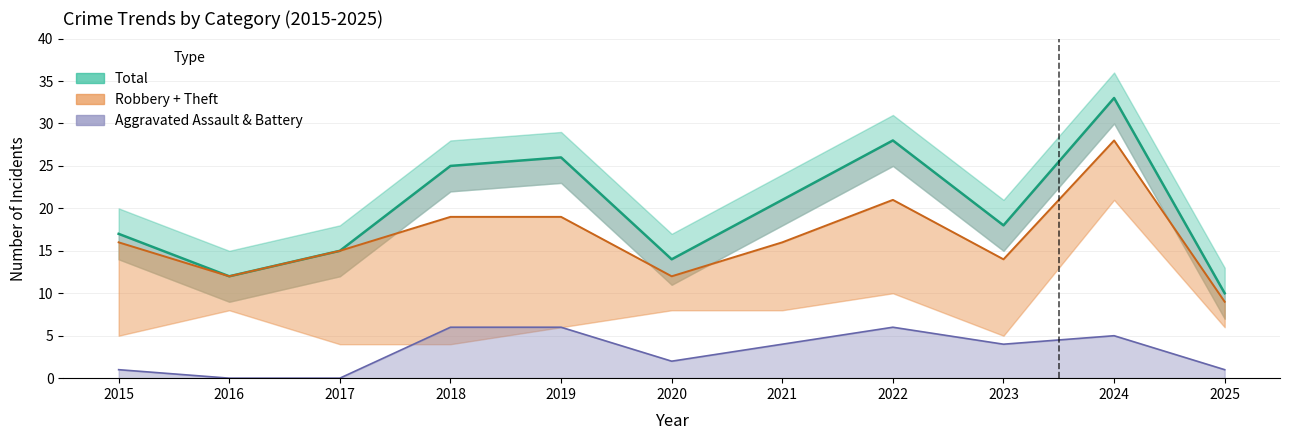

At which category is the sum across all series the highest?

2024